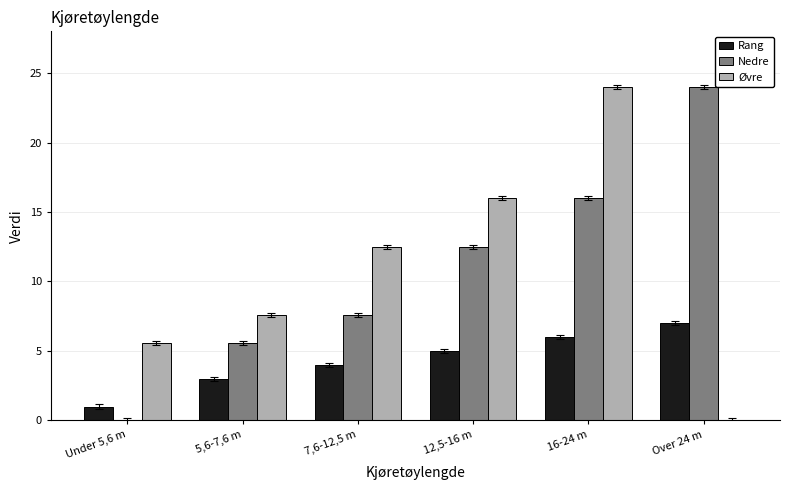

How many groups of bars are there?

6